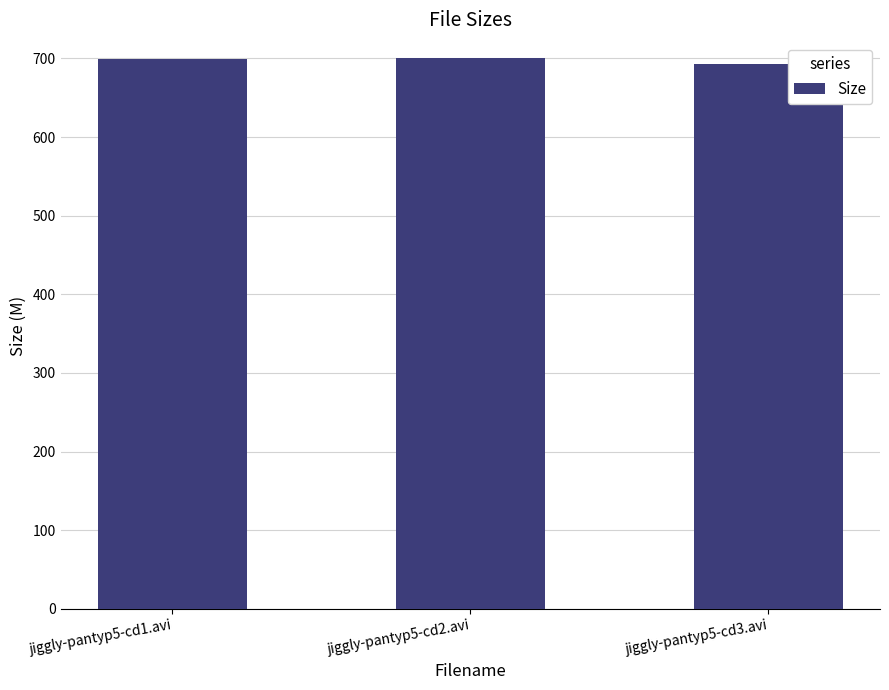

True or false: the data shows 700.0 at jiggly-pantyp5-cd2.avi.

True